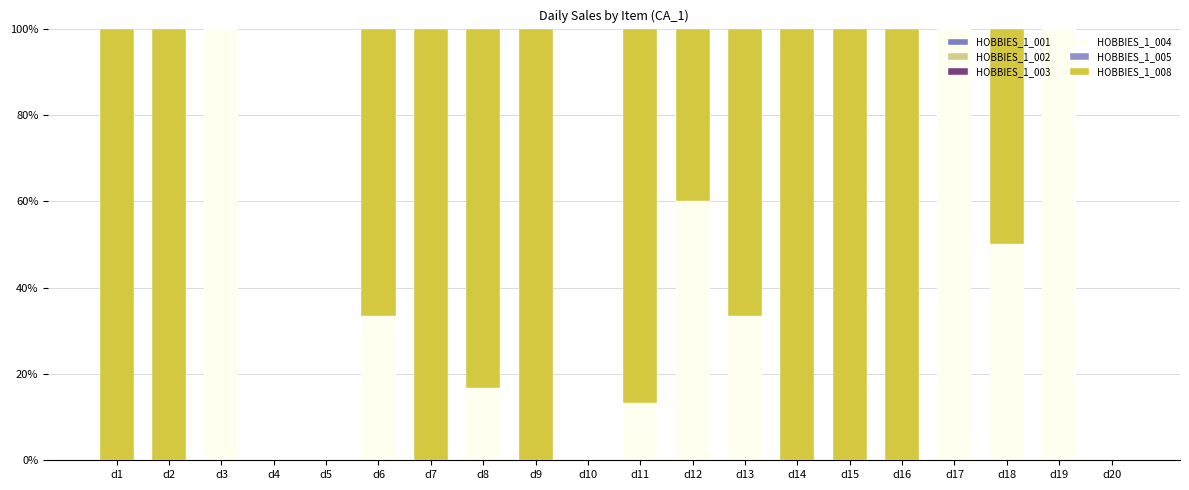

How many data points does each series have?

20